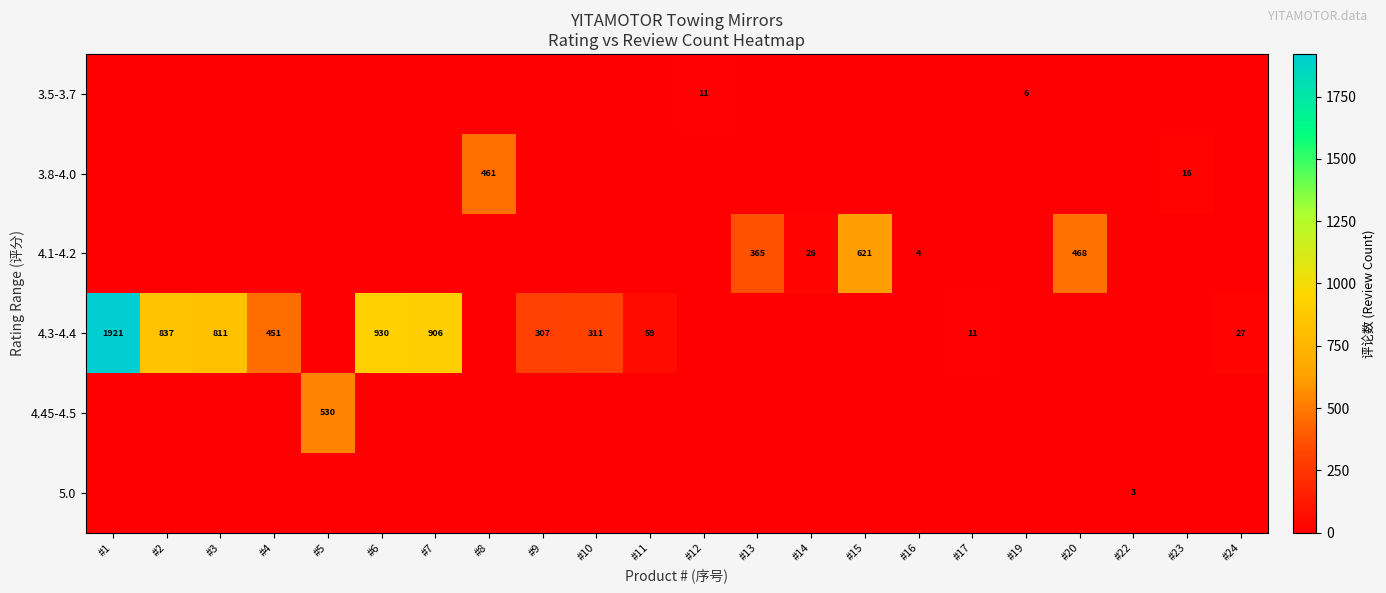

The value of 4.3-4.4 at #8 is 0. True or false?

True